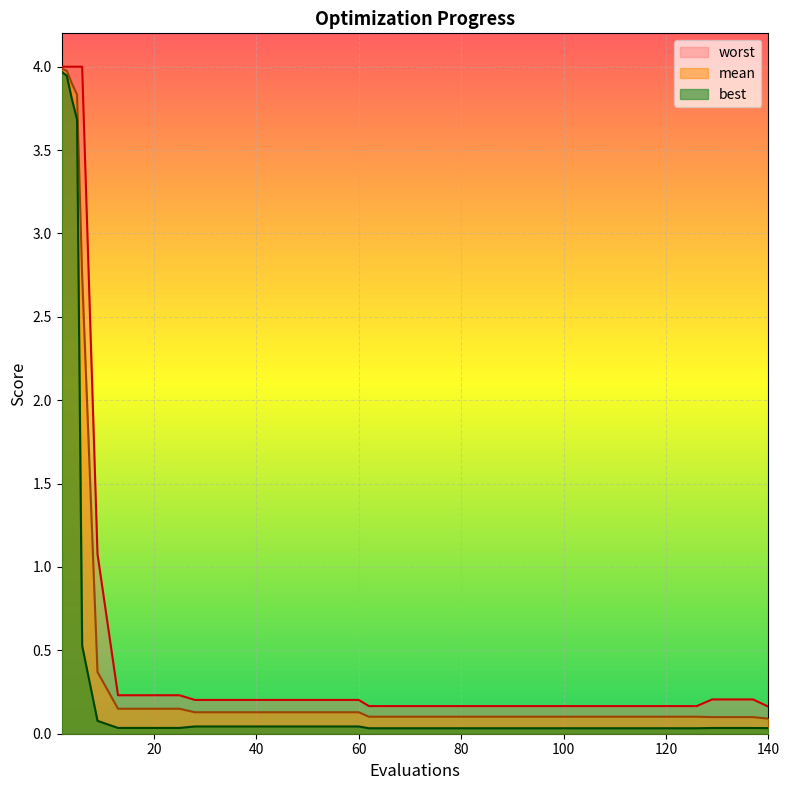

What is the difference between the second highest and second lowest values in the mean series?

3.9